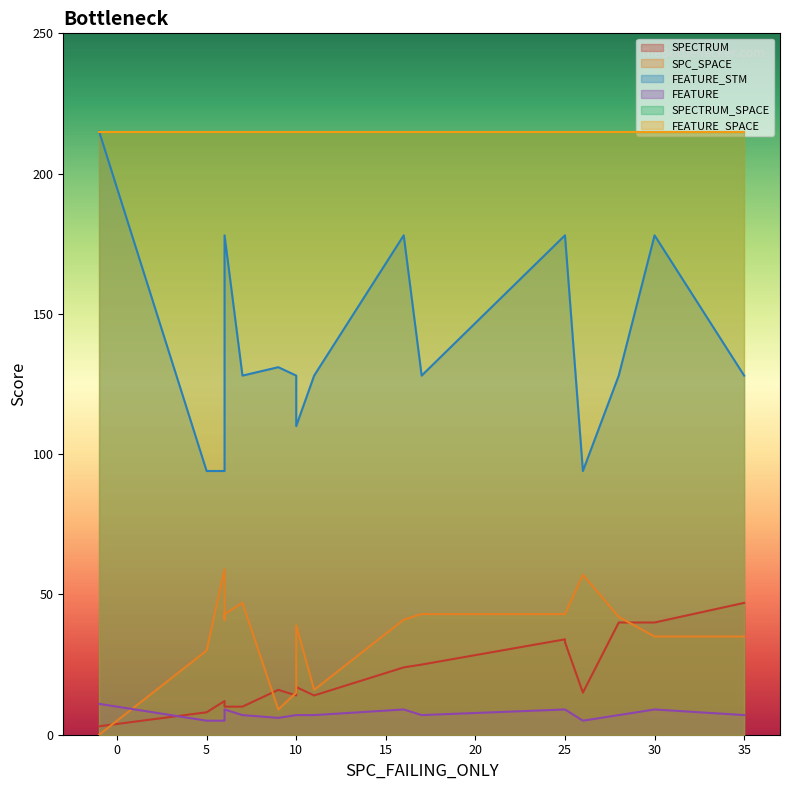

Does the chart display data point markers on the line(s)?

No